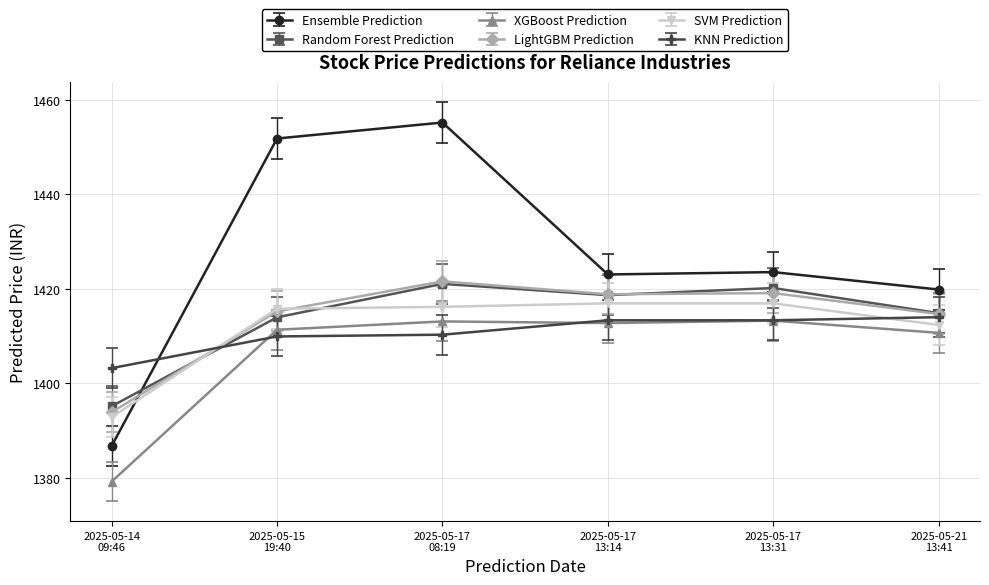

What are all the series names shown in the legend?

Ensemble Prediction, Random Forest Prediction, XGBoost Prediction, LightGBM Prediction, SVM Prediction, KNN Prediction